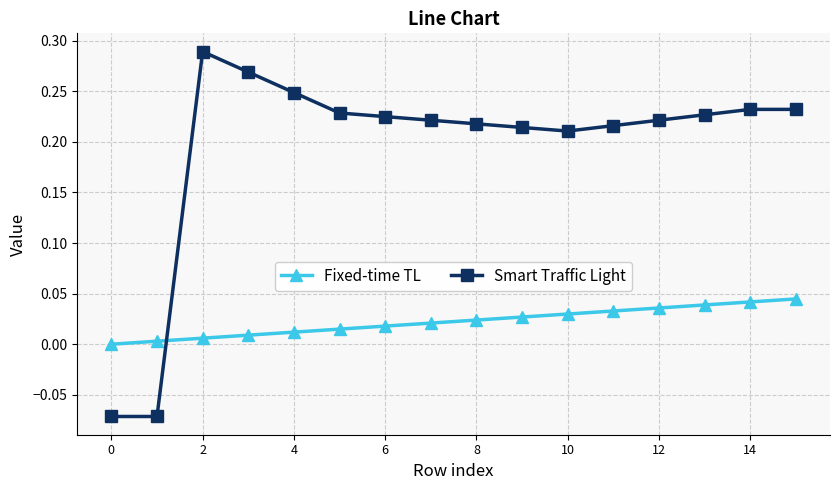

Which series has the largest total across all categories?

Smart Traffic Light